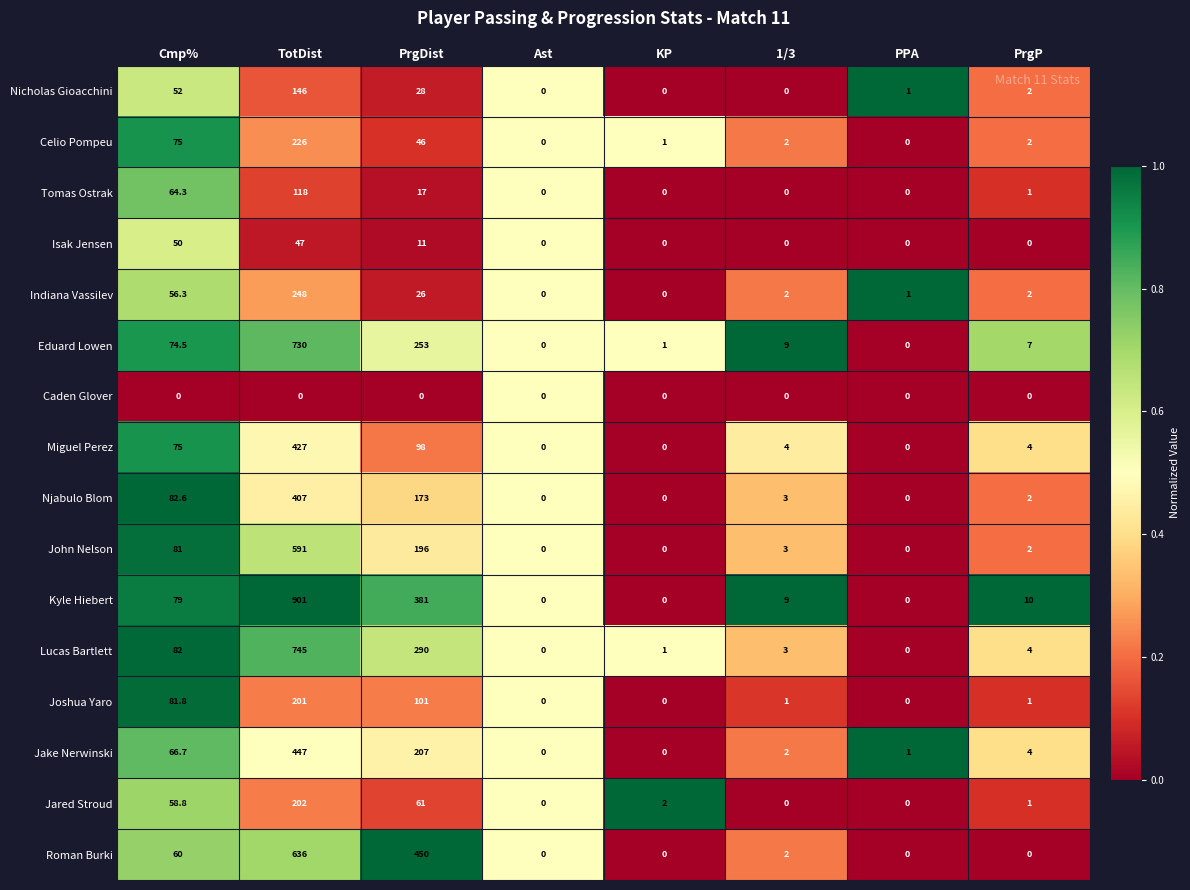

What is the maximum value shown in the chart?

901.0